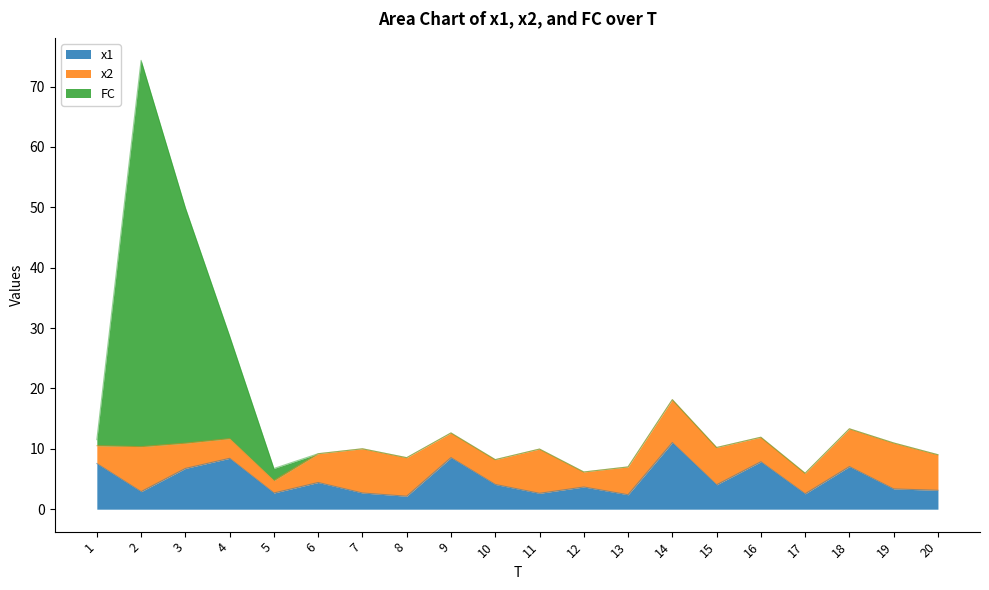

What is the maximum value shown in the chart?

74.4